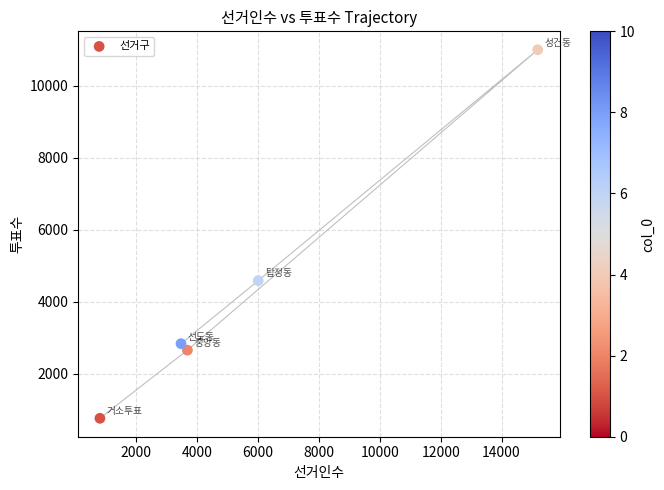

What is the average Y value?

4366